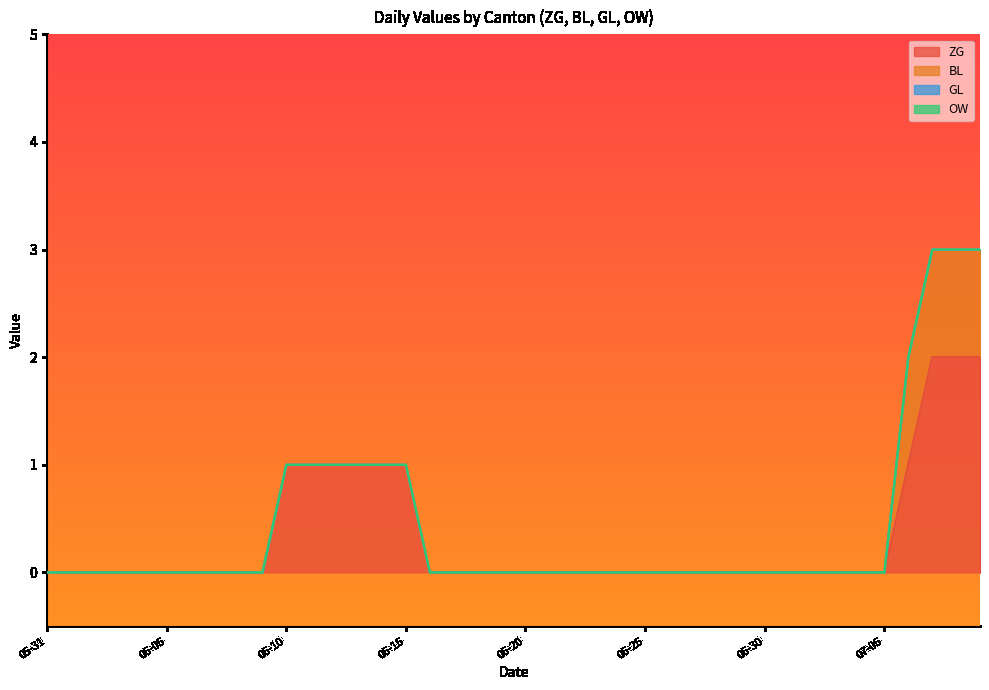

Which series has the widest spread of values?

ZG